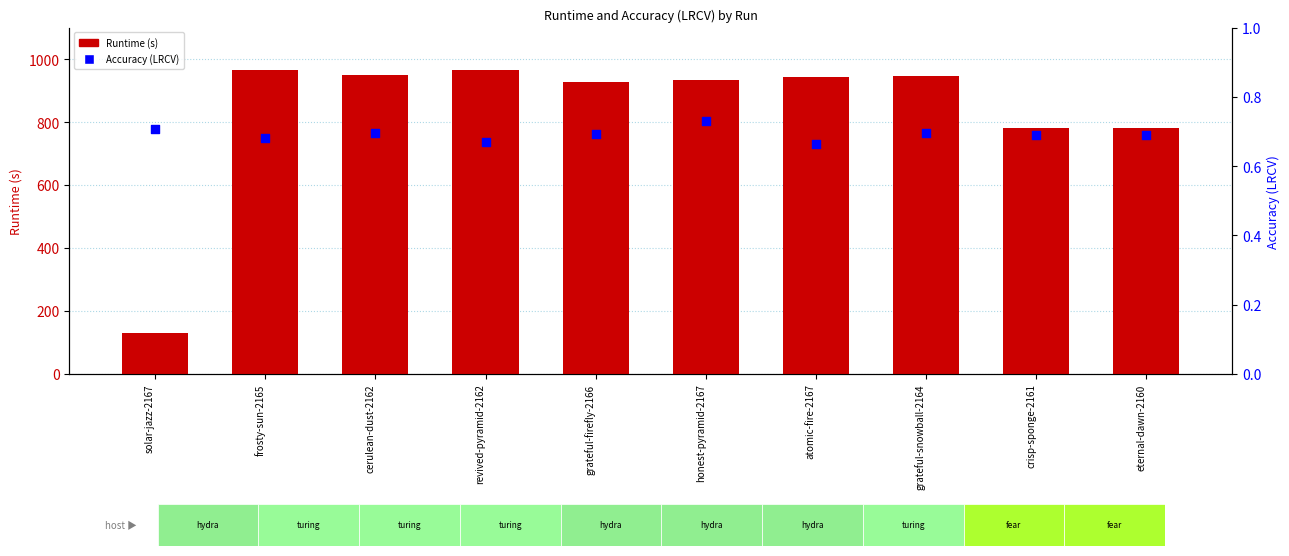

At how many categories does at least one series exceed 724?

9